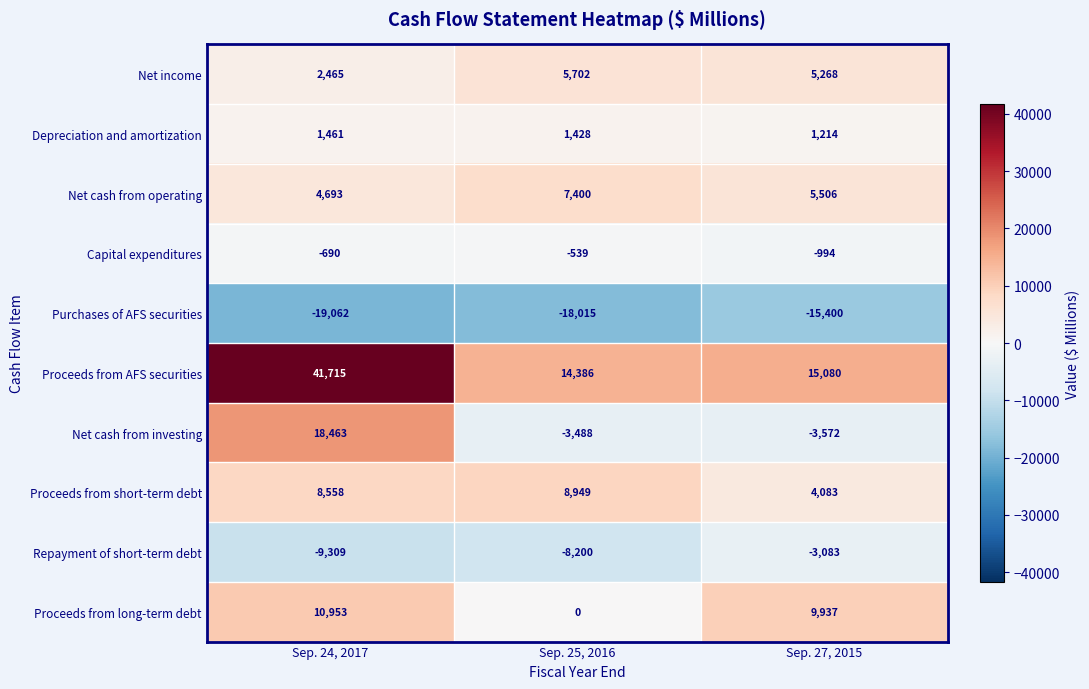

Reading left to right, transcribe all the data shown in this chart.

Net income: 2465	5702	5268
Depreciation and amortization: 1461	1428	1214
Net cash from operating: 4693	7400	5506
Capital expenditures: -690	-539	-994
Purchases of AFS securities: -19062	-18015	-15400
Proceeds from AFS securities: 41715	14386	15080
Net cash from investing: 18463	-3488	-3572
Proceeds from short-term debt: 8558	8949	4083
Repayment of short-term debt: -9309	-8200	-3083
Proceeds from long-term debt: 10953	0	9937